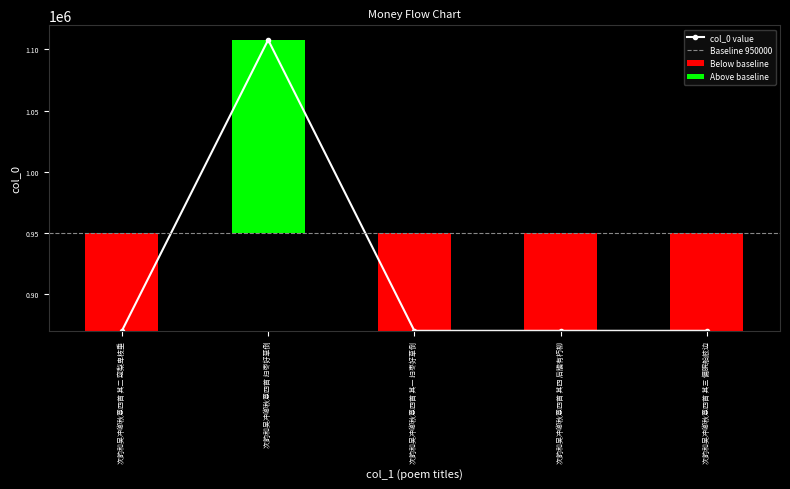

Reading left to right, extract all data points from this chart.

次韵和吴冲卿秋意四首 其二 窥梨卑枝垂=869987	次韵和吴冲卿秋意四首 扫枣好草倒=1107744	次韵和吴冲卿秋意四首 其一 扫枣好草倒=869984	次韵和吴冲卿秋意四首 其四 后牖有朽柳=869985	次韵和吴冲卿秋意四首 其三 偏眠船舷边=869986